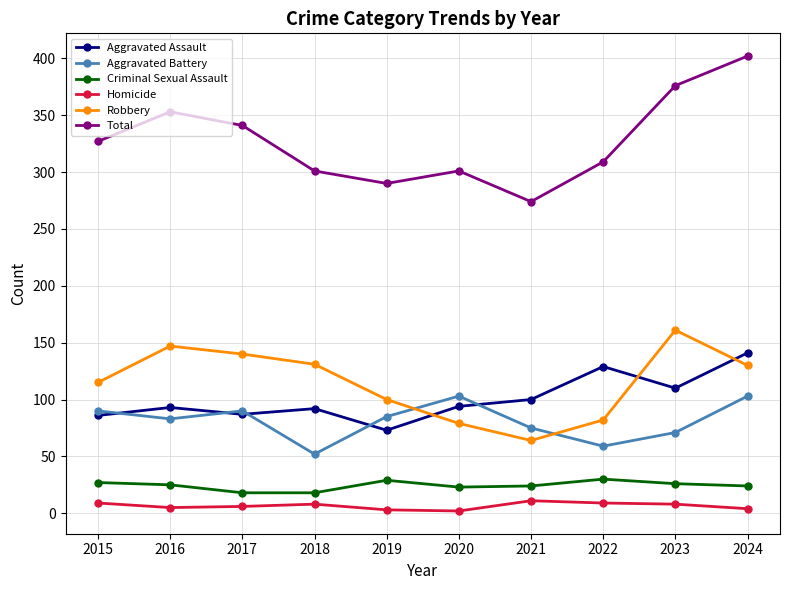

The value of Criminal Sexual Assault at 2019 is 29. True or false?

True